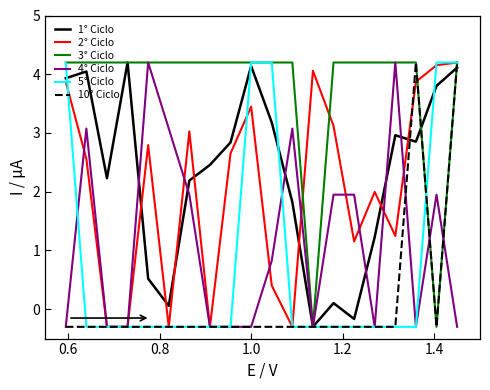

At how many categories does at least one series exceed 1?

20